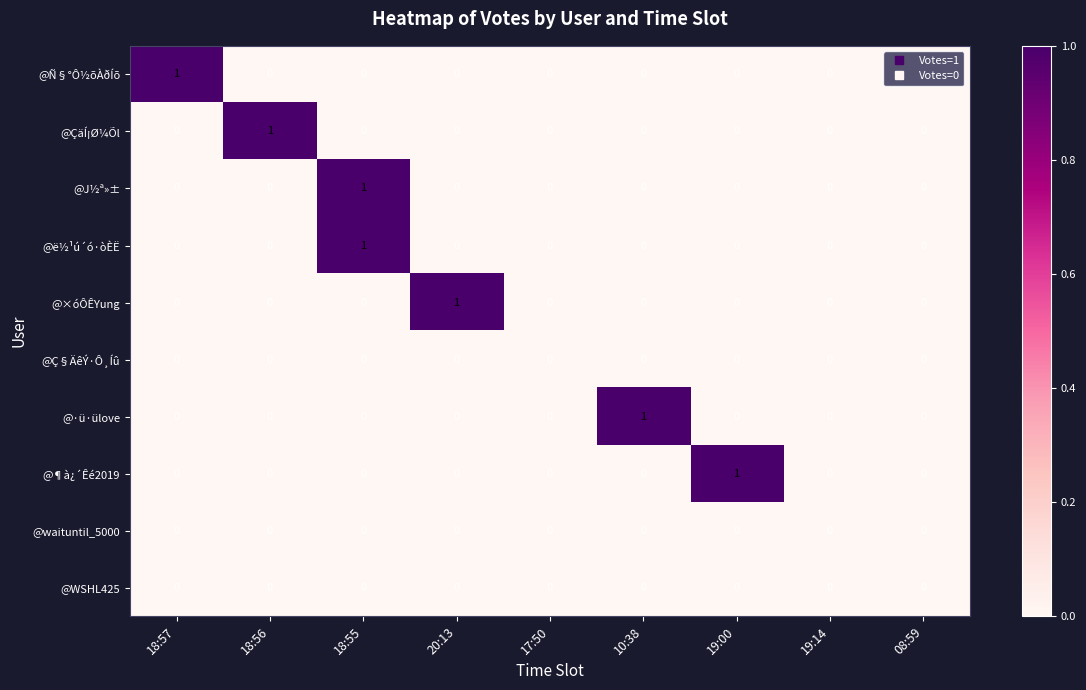

Count the number of categories in the chart.

9